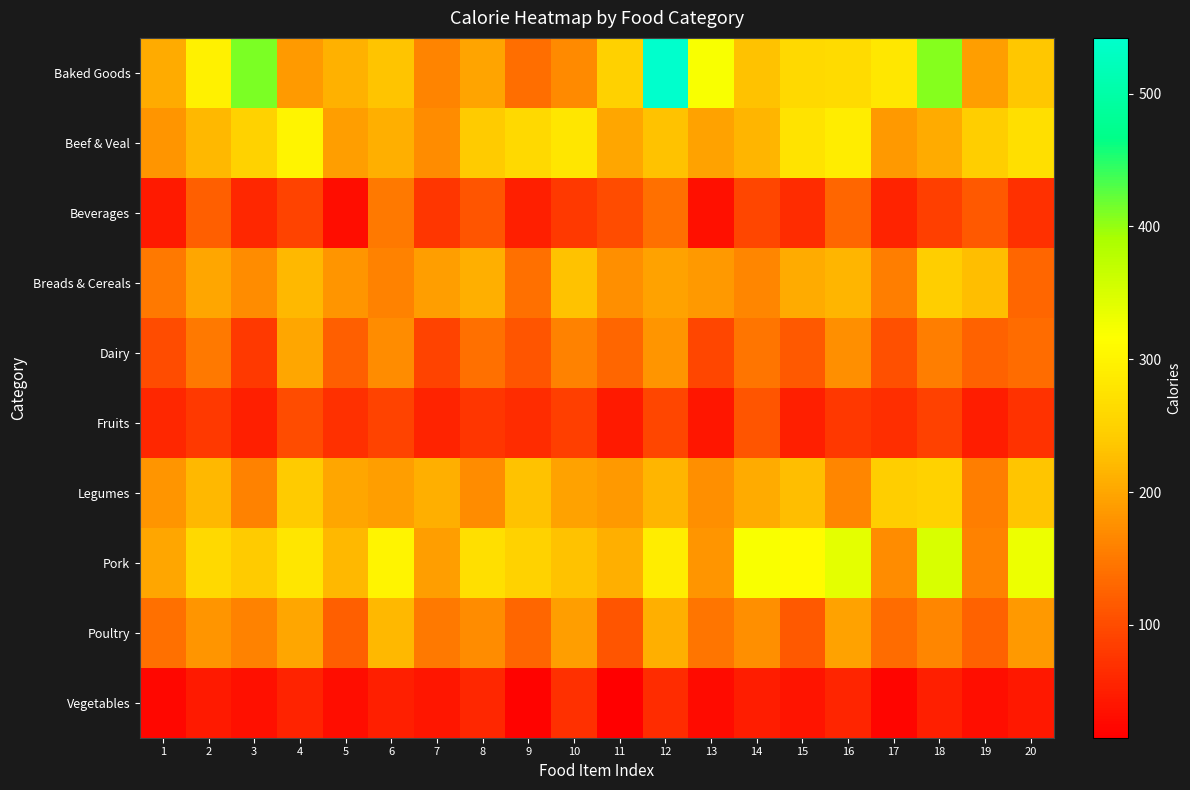

Between 7 and 13, which is larger?

13